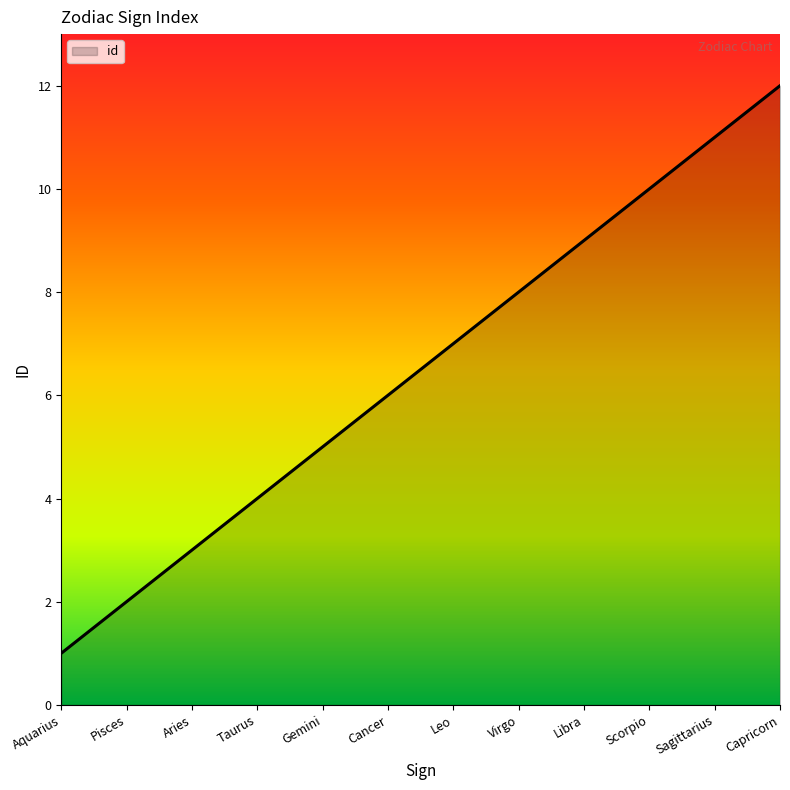

What position from the left is Libra?

9